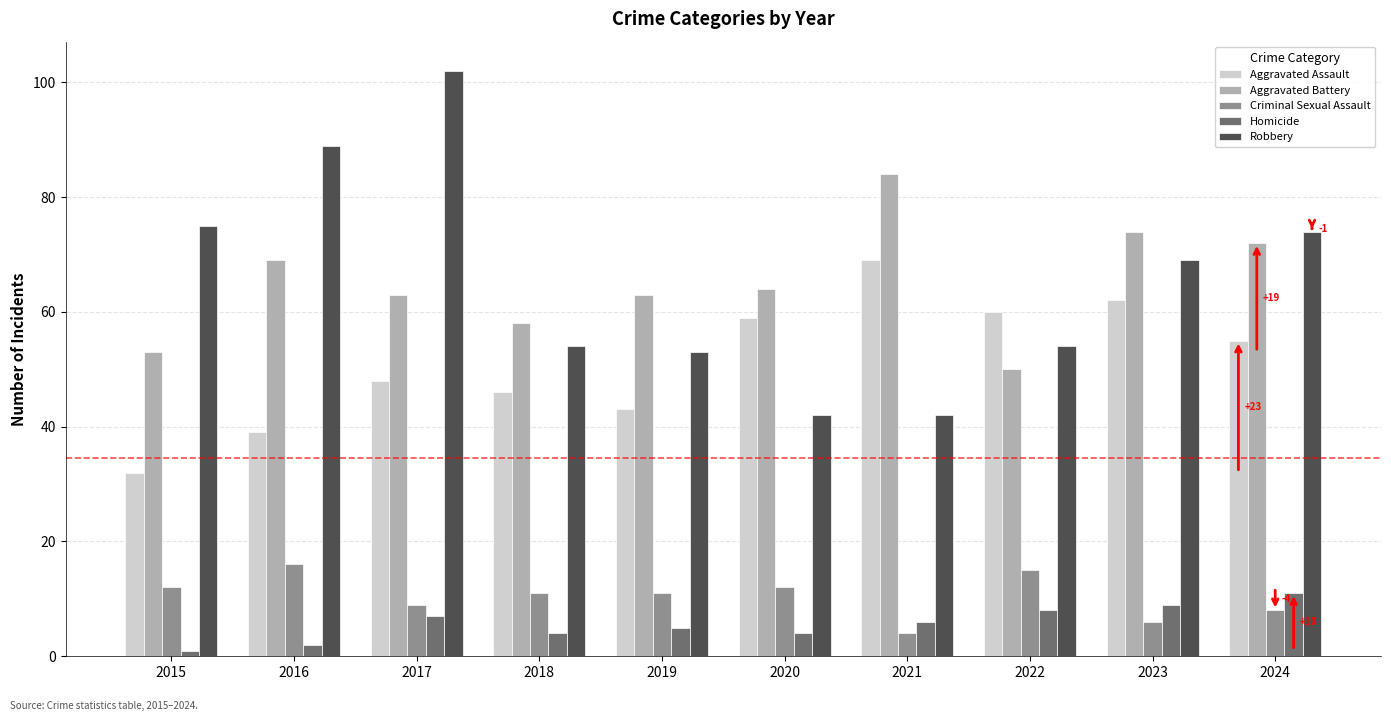

What is the value of the Criminal Sexual Assault bar at the 4th from the left?

11